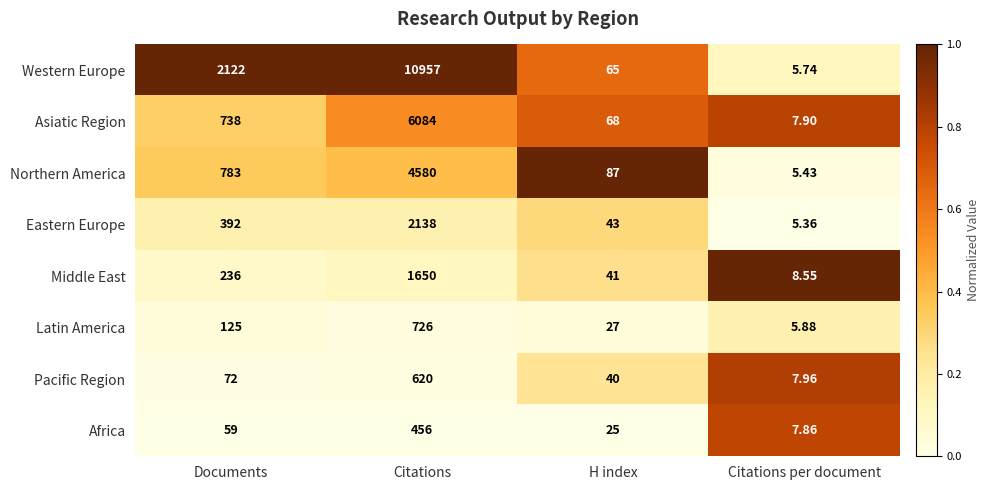

Which category has the highest value in the Latin America series?

Citations